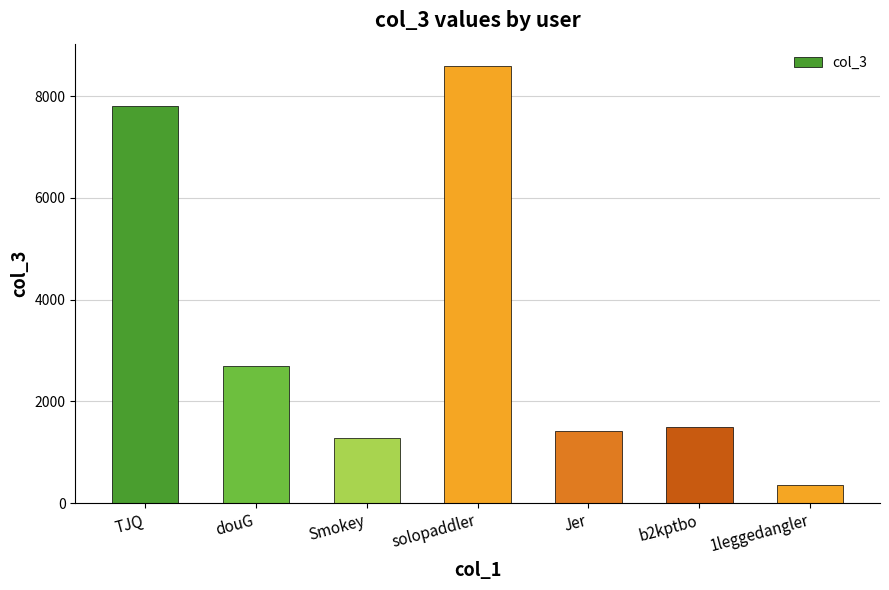

Does the chart contain stacked bars?

No